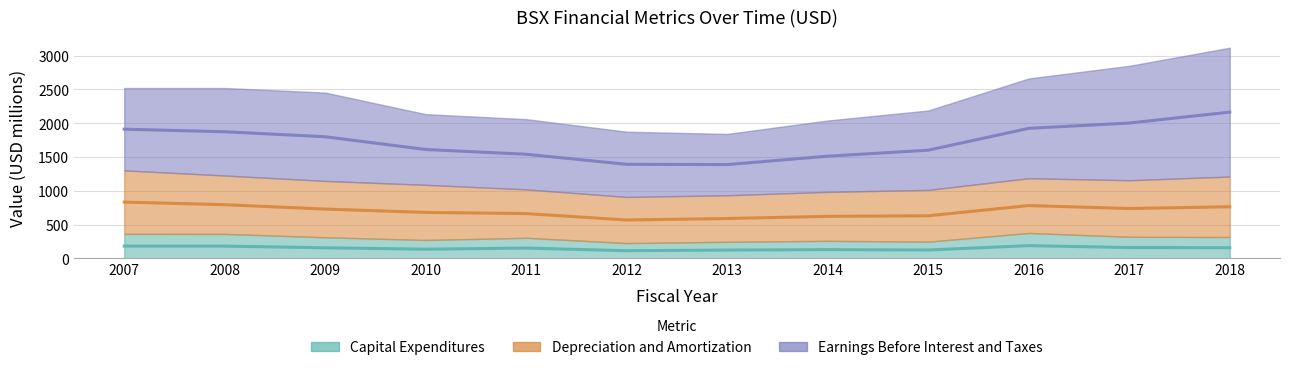

True or false: Earnings Before Interest and Taxes and Capital Expenditures cross at least once.

False